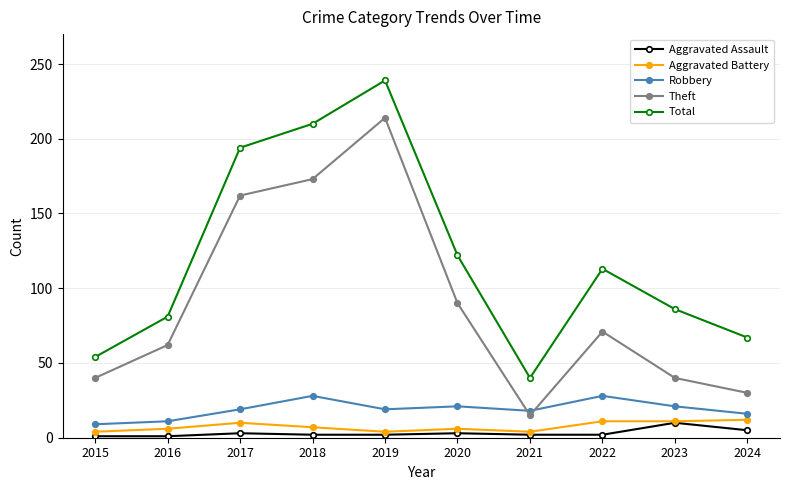

True or false: Total has a value of 172 at 2020.

False